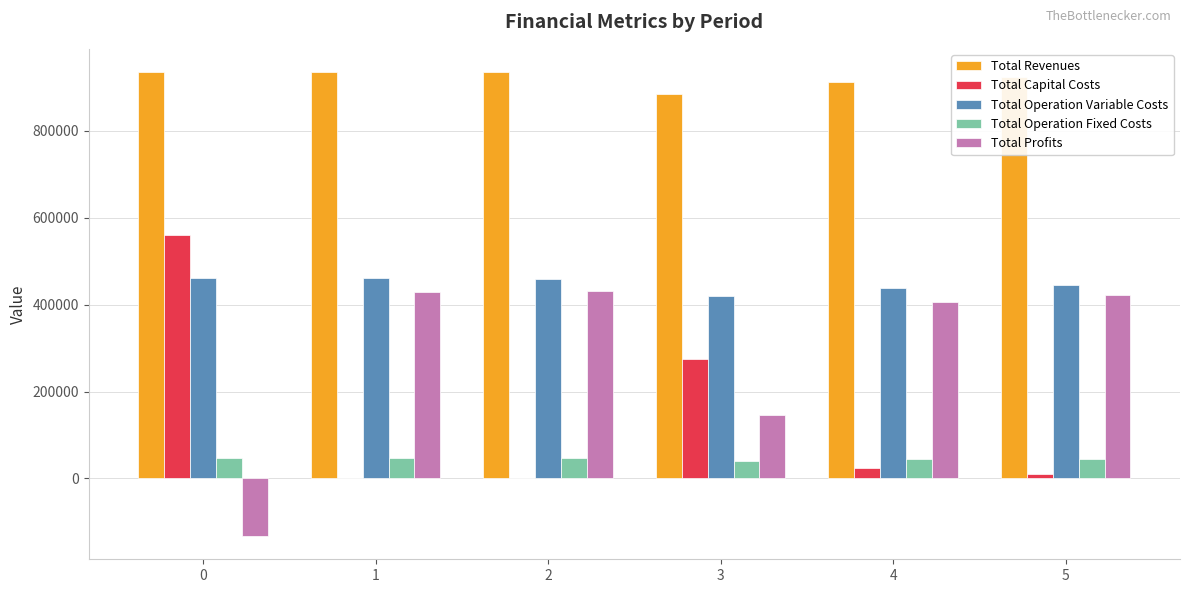

The Total Profits series shows -132511.7 at 0. True or false?

True